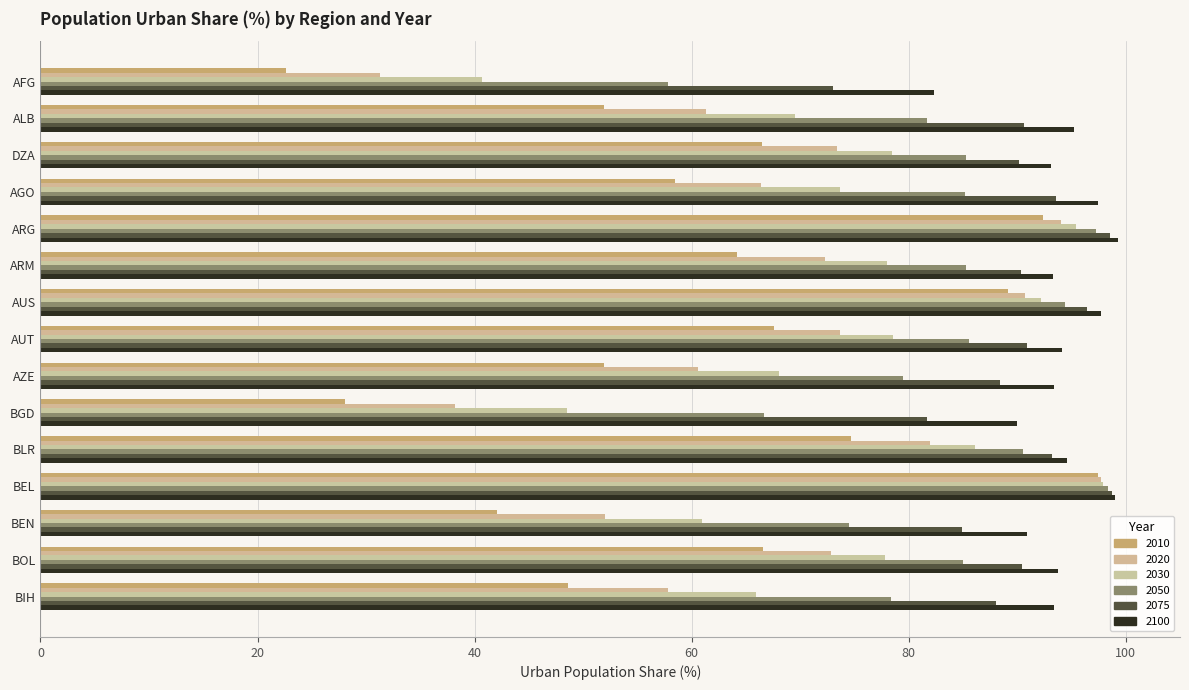

Reading left to right, extract all data points from this chart.

2010: 22.6	51.9	66.5	58.5	92.4	64.2	89.1	67.6	51.9	28.1	74.7	97.4	42.0	66.5	48.6
2020: 31.3	61.3	73.4	66.4	94.1	72.2	90.8	73.7	60.6	38.1	82.0	97.7	52.0	72.8	57.8
2030: 40.7	69.5	78.5	73.7	95.4	78.0	92.2	78.5	68.1	48.5	86.1	97.9	60.9	77.9	65.9
2050: 57.8	81.7	85.3	85.2	97.3	85.3	94.4	85.5	79.5	66.7	90.5	98.3	74.5	85.0	78.4
2075: 73.0	90.6	90.2	93.6	98.6	90.3	96.4	90.9	88.4	81.7	93.2	98.7	85.0	90.4	88.0
2100: 82.3	95.2	93.1	97.4	99.3	93.3	97.7	94.1	93.4	90.0	94.6	99.0	90.9	93.7	93.4